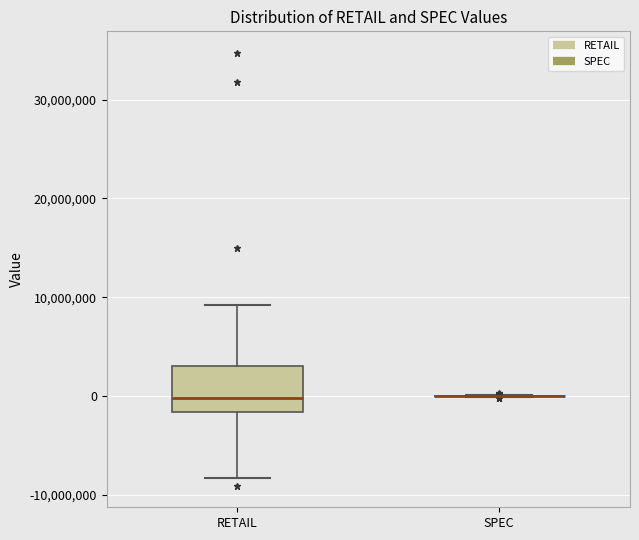

Reading left to right, transcribe this box plot: for each box, give where its median line is, the range the box spans, and where its two whiskers end, as read against the y-axis. The values are not printed on the chart, so give them approximately, as read against the axis.

RETAIL: median 0, box -2000000 to 3000000, whiskers -8000000 to 9000000
SPEC: box collapsed to a line at 0, whiskers 0 to 0